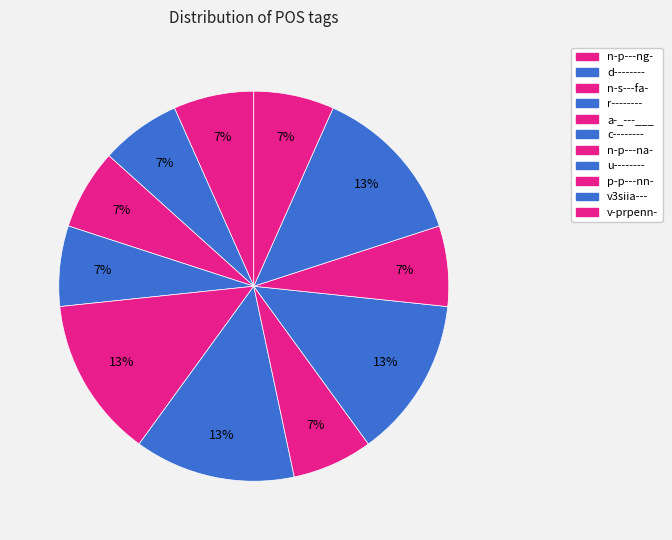

Is there any slice that represents more than half of the pie?

No